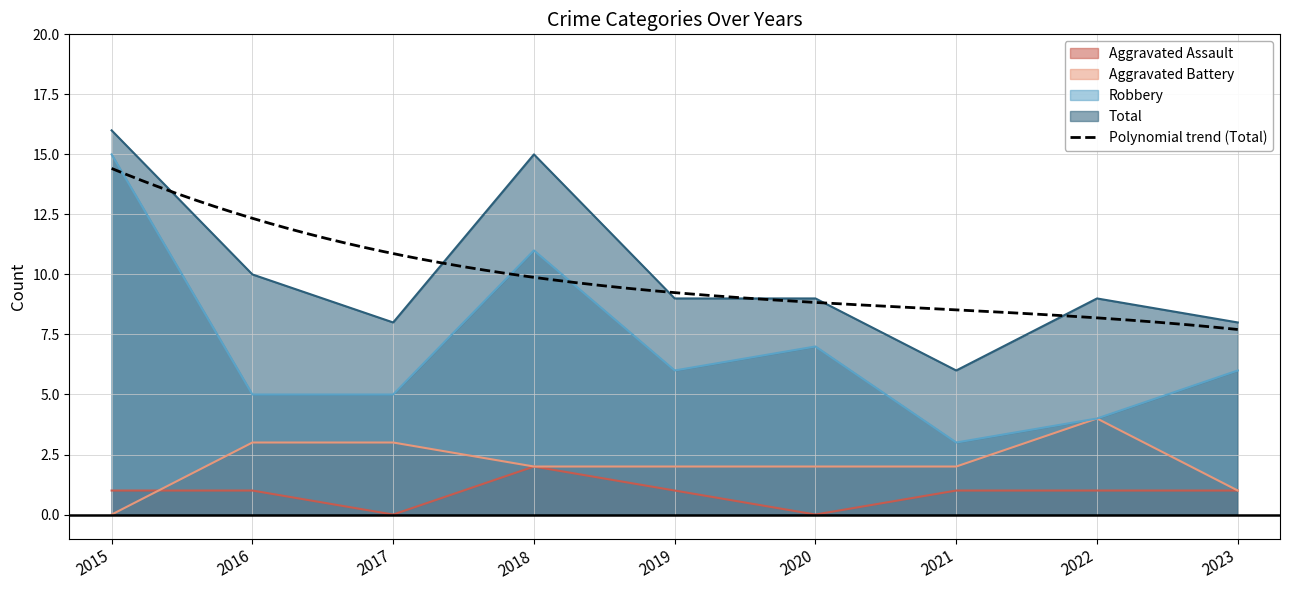

Where does the Robbery series first go above 6?

2015